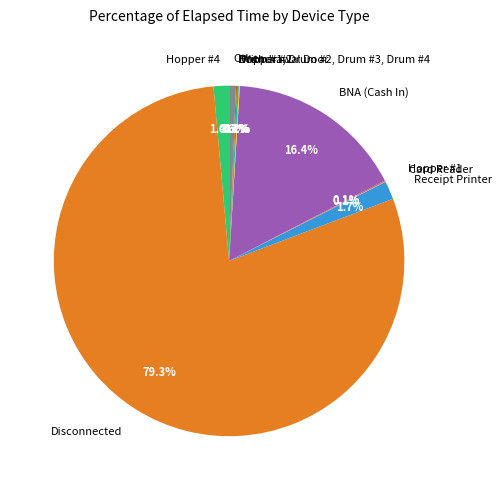

The Receipt Printer slice represents 8% of the pie. True or false?

False